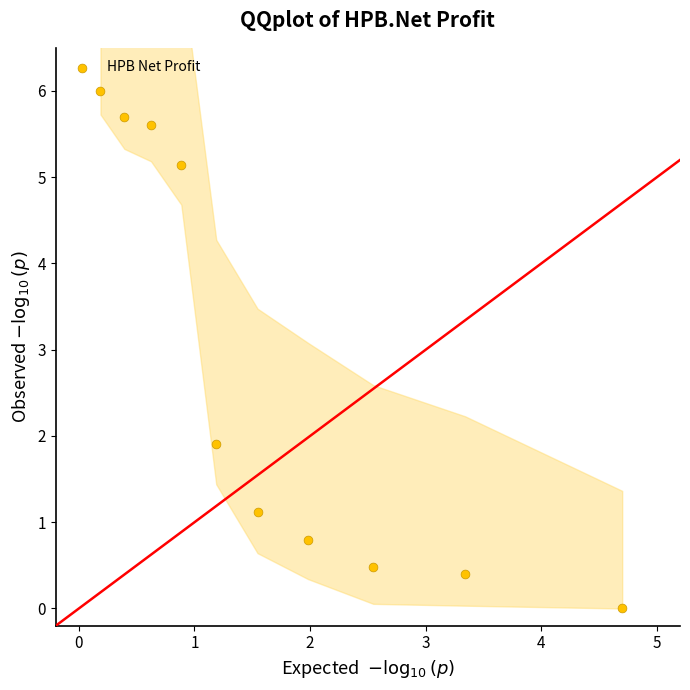

What is the range of Y values (max minus min)?

6.0